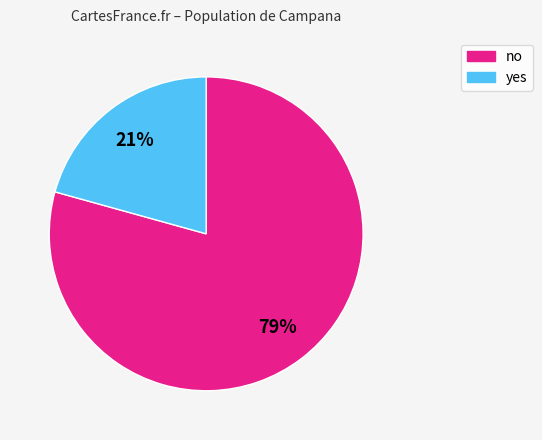

How many segments does this pie chart have?

2